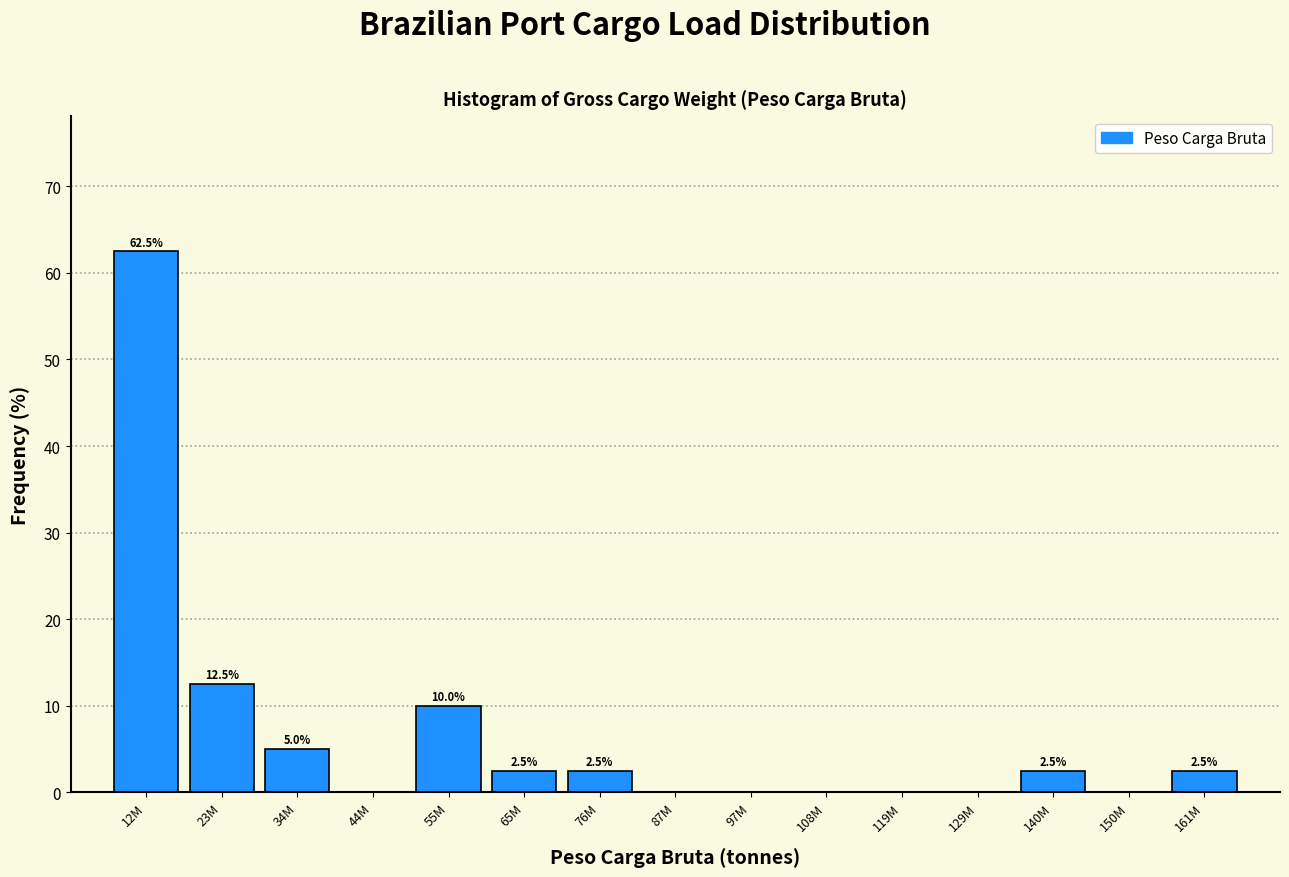

Reading left to right, list all the values displayed in this chart.

12M=62.5	23M=12.5	34M=5.0	44M=0.0	55M=10.0	65M=2.5	76M=2.5	87M=0.0	97M=0.0	108M=0.0	119M=0.0	129M=0.0	140M=2.5	150M=0.0	161M=2.5